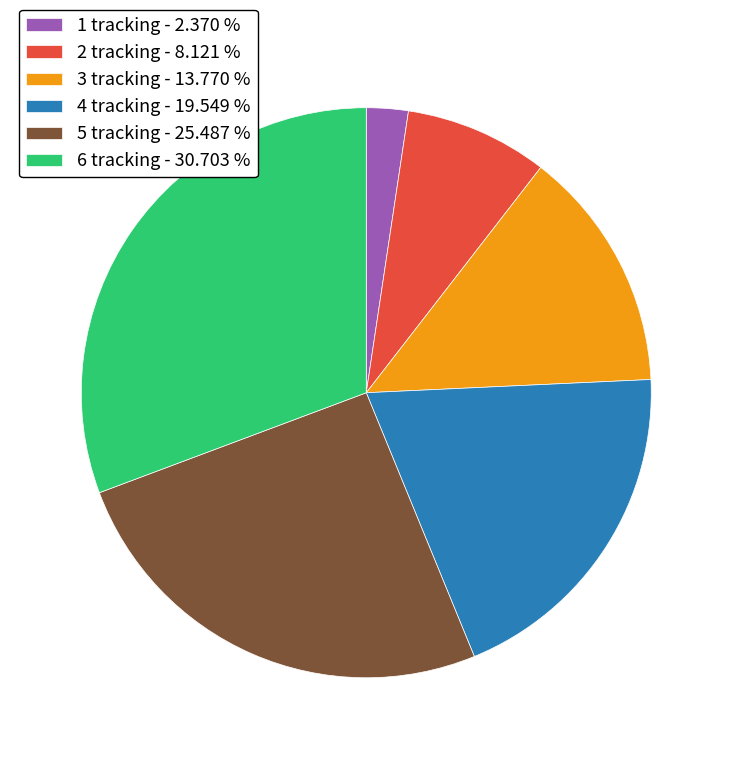

Count the number of slices in the pie.

6